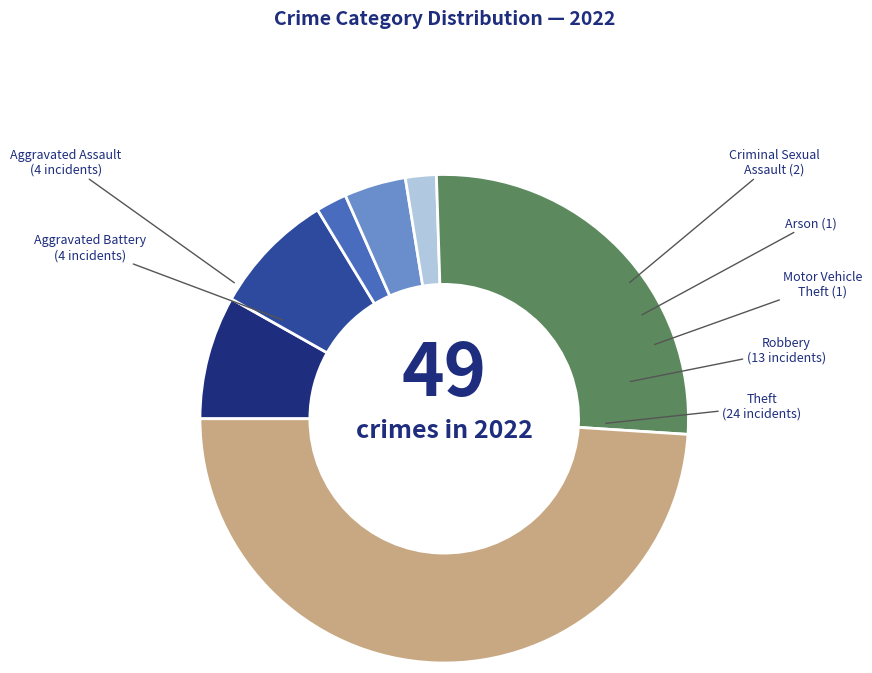

The Arson slice represents 13% of the pie. True or false?

False